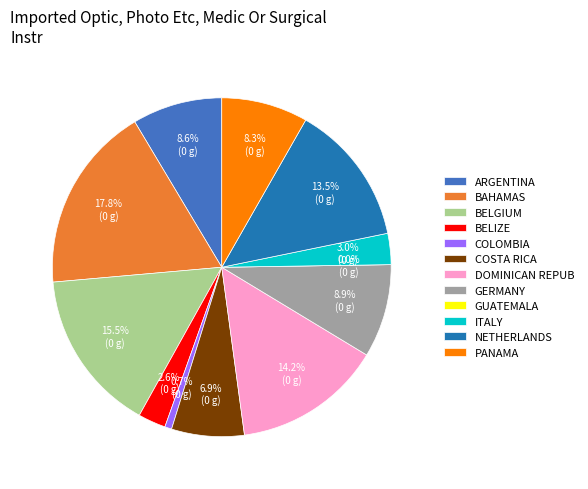

Does 21 account for over 50% of the chart?

No